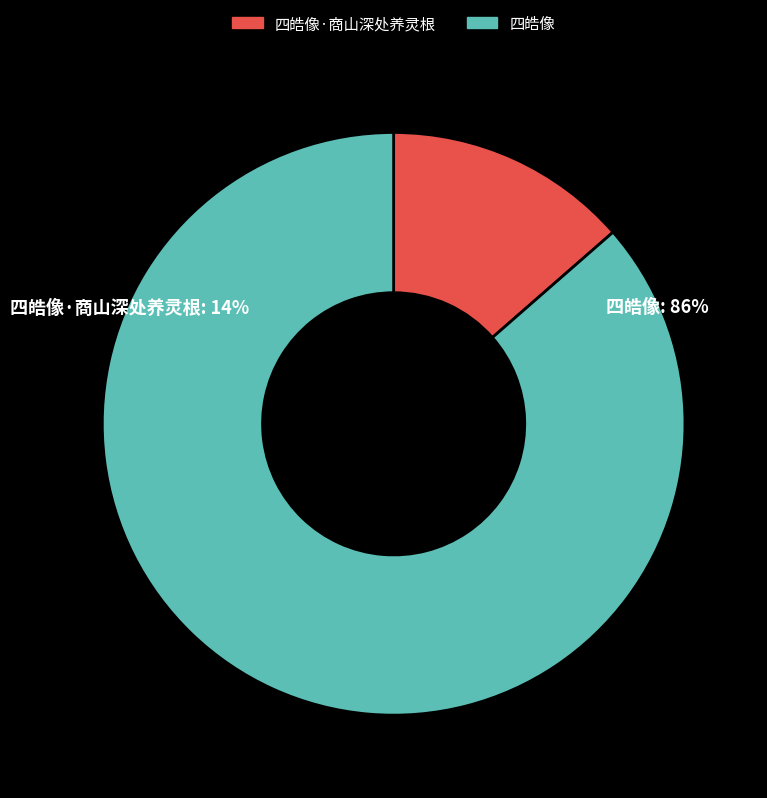

Is 四皓像·商山深处养灵根 the majority of the pie?

No